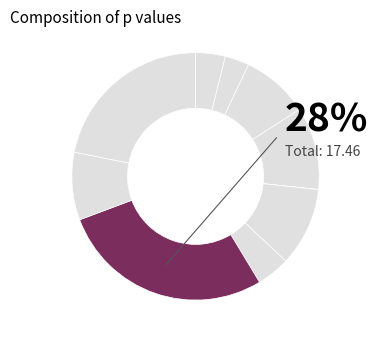

True or false: 8 accounts for 1% of the total.

False